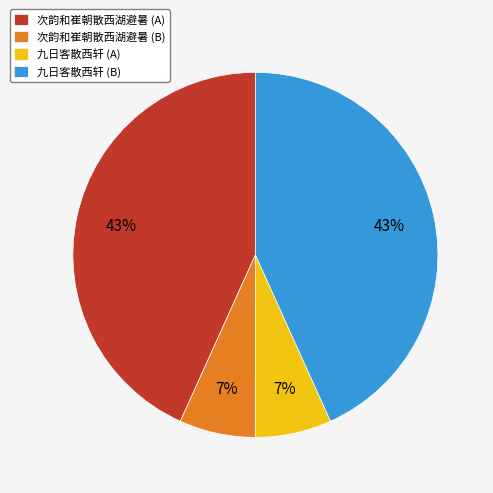

Does any single category account for the majority?

No